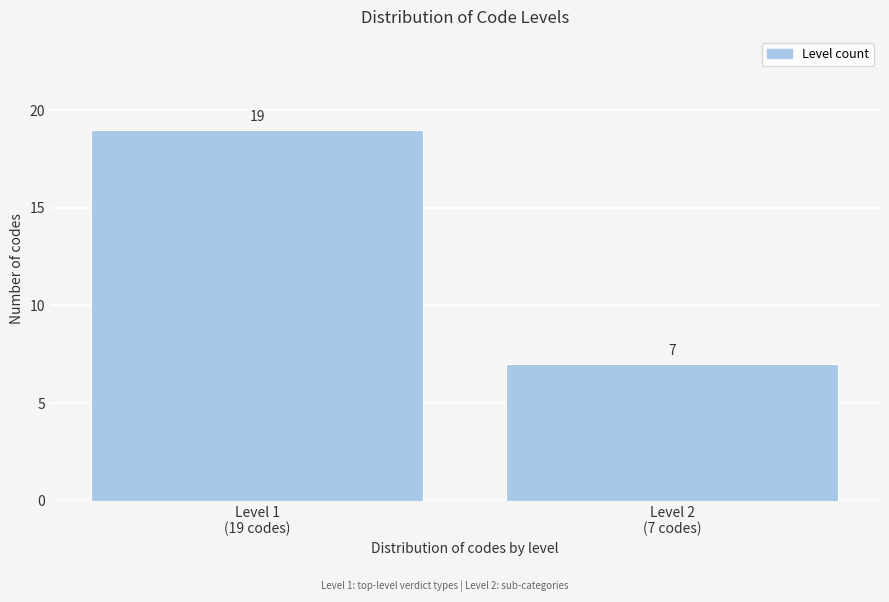

Reading right to left, list all the values displayed in this chart.

7	19